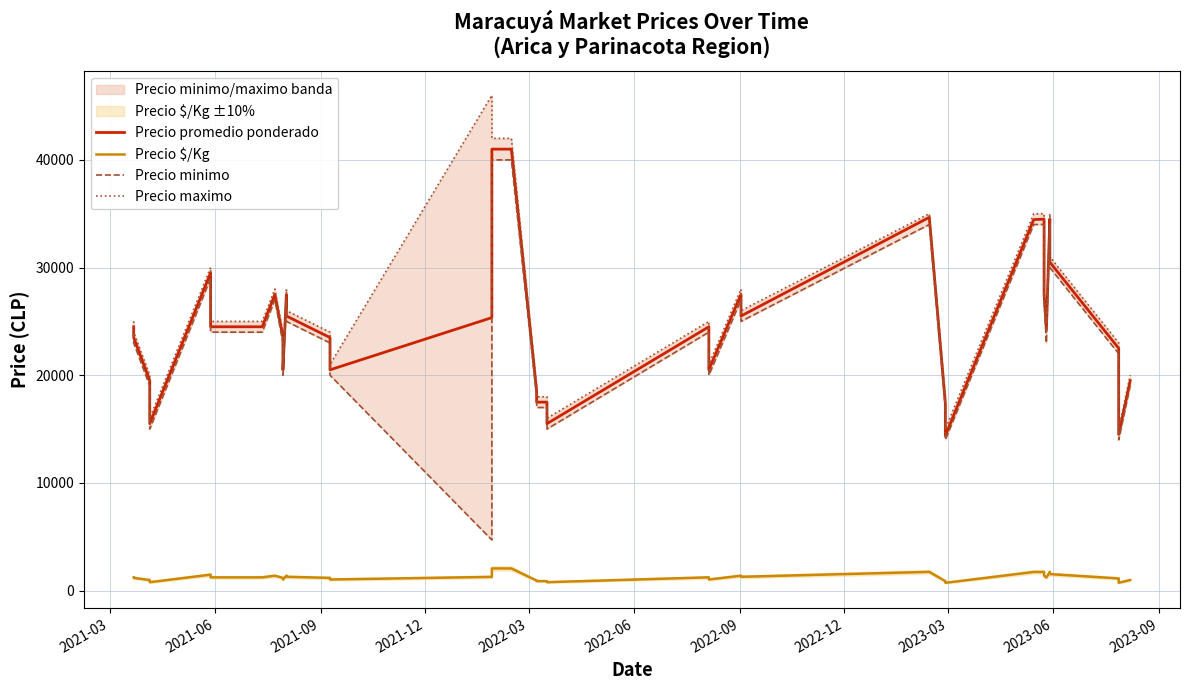

True or false: Precio minimo has more than 1 interior local peaks.

True